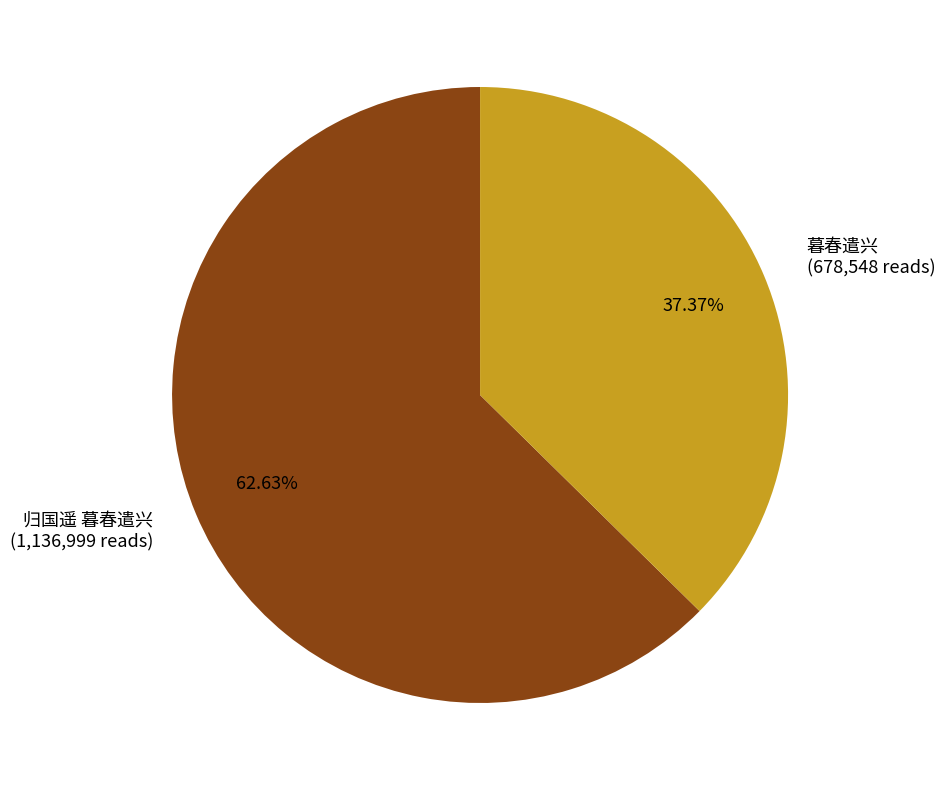

To the nearest percent, what is the difference between the 暮春遣兴 and 归国遥 暮春遣兴 slice percentages?

25%